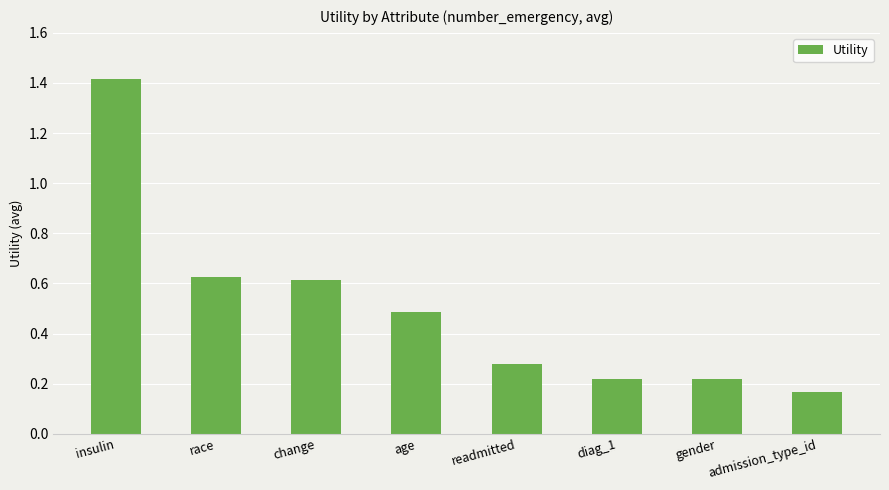

Is it true that the value at gender is 0.4?

False